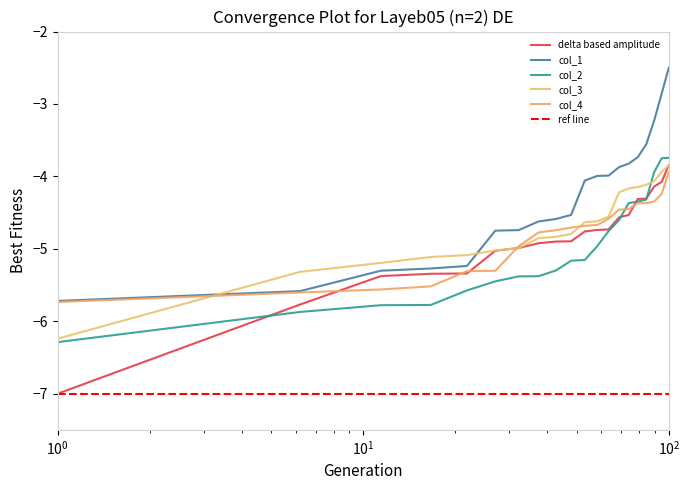

What is the minimum value for col_4?

-5.7